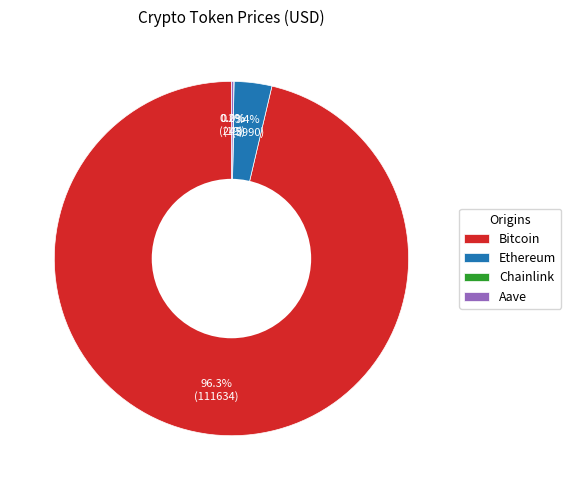

Is the sum of Bitcoin and Ethereum greater than half?

Yes